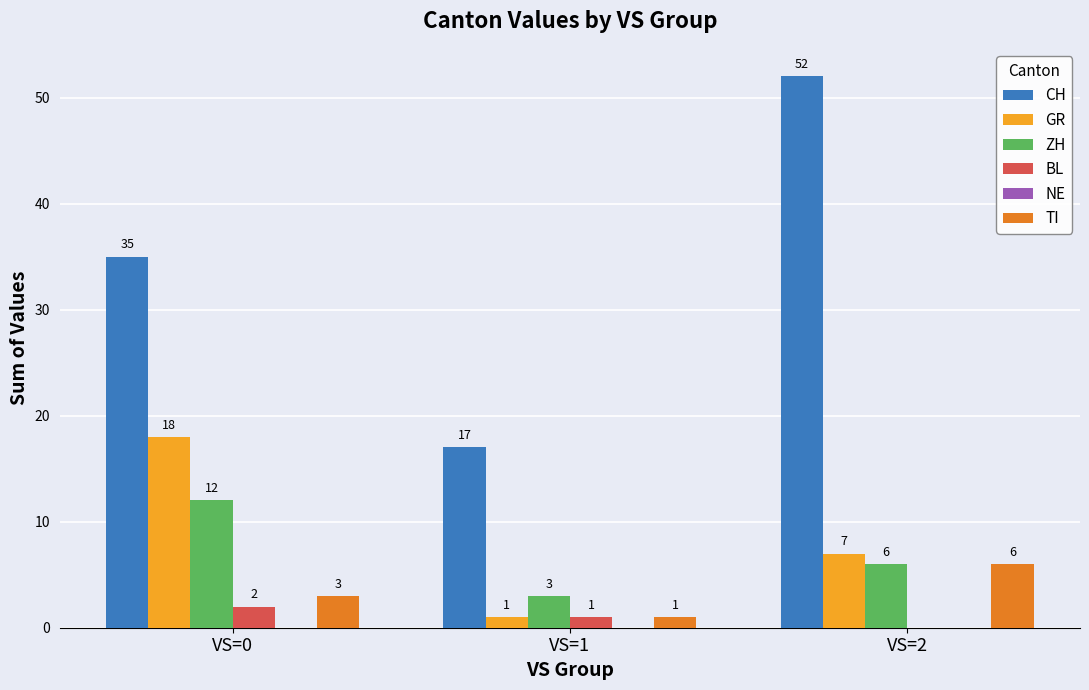

Are the bars grouped side by side (vs. stacked)?

Yes